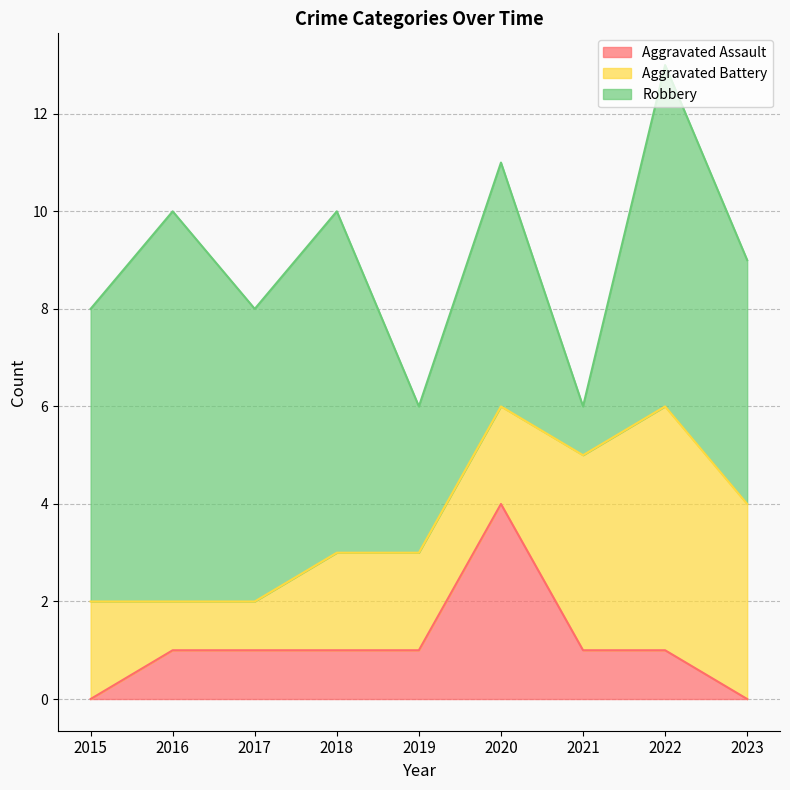

Count the Aggravated Battery values in the range 2 to 4.

6